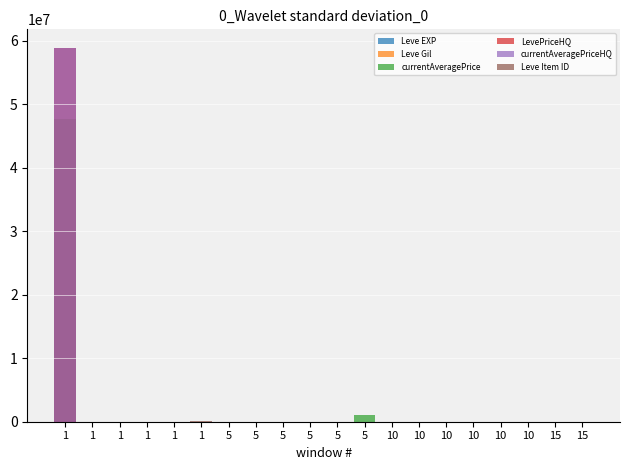

What is the approximate value of currentAveragePrice at 15, to the nearest 100?

9000